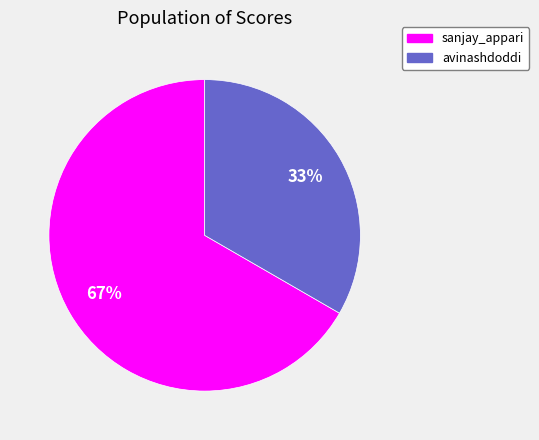

Does sanjay_appari account for over 50% of the chart?

Yes